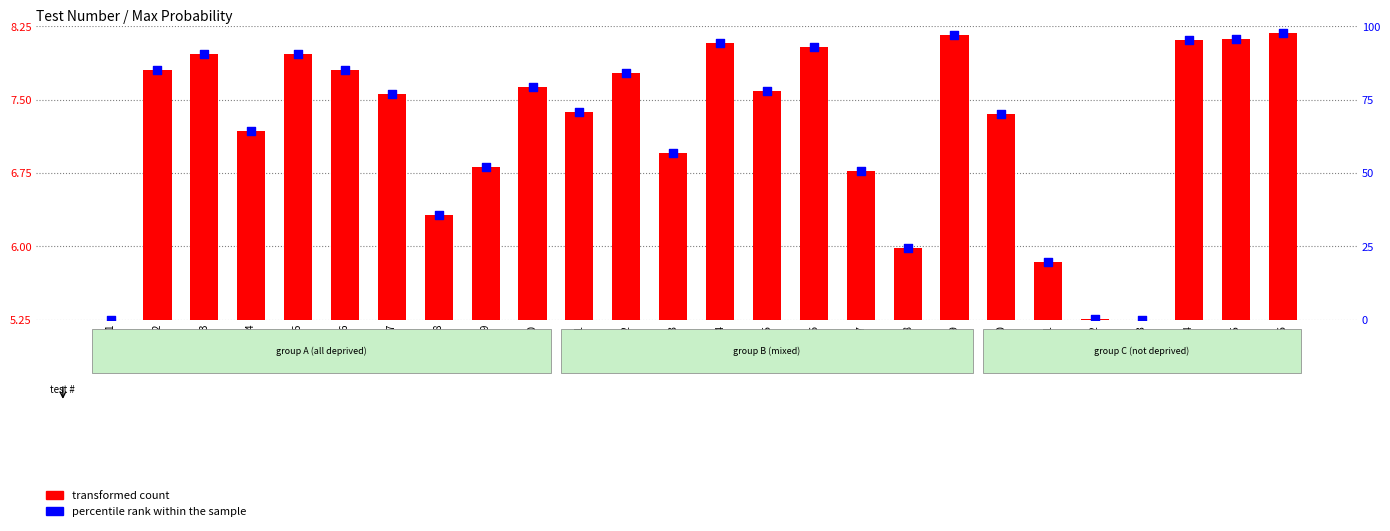

Is the value of percentile rank within the sample at 21 greater than the value of transformed count at 4?

Yes